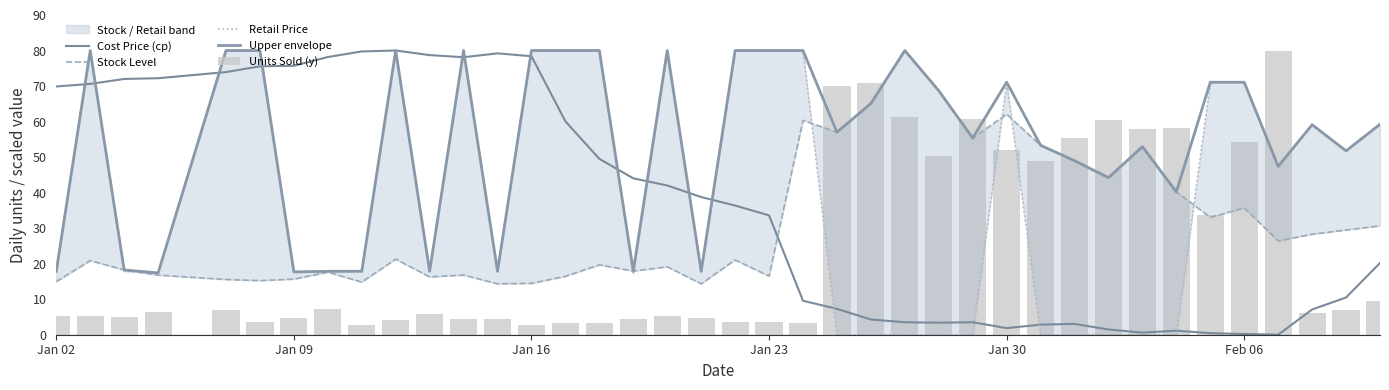

The value of Cost Price (cp) at Jan 09 is 75.7. True or false?

True